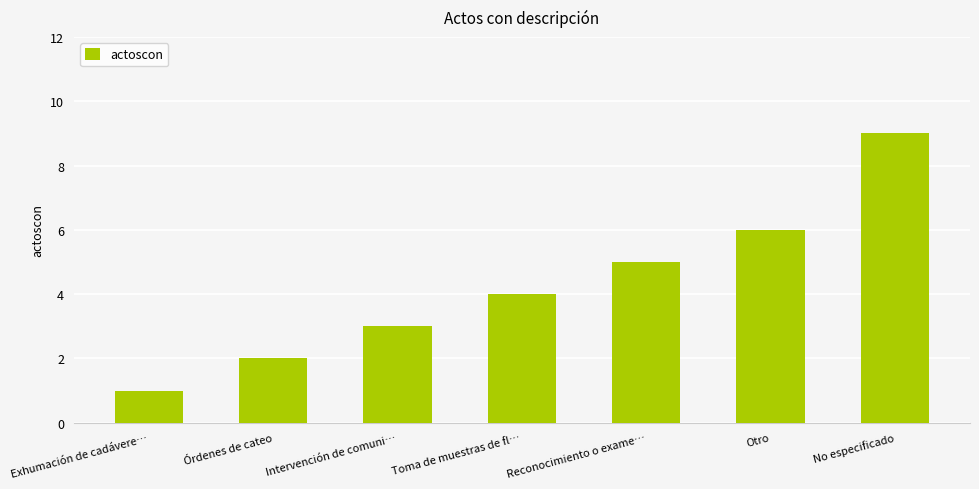

What is the value of the 2nd bar from the left?

2